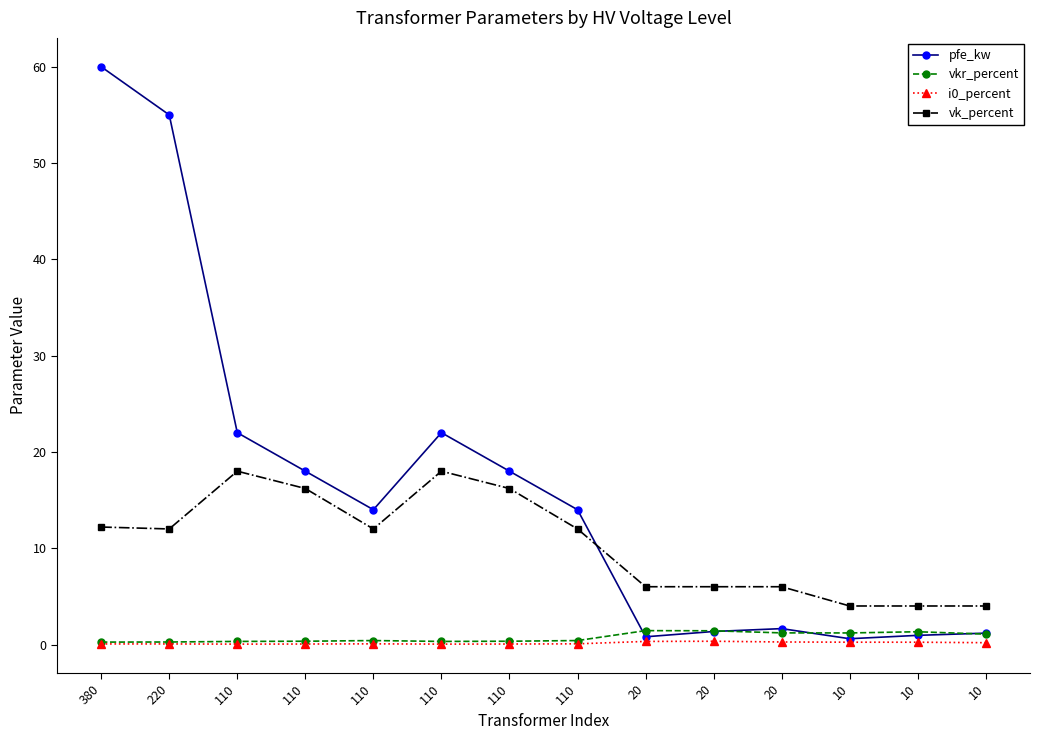

What is the highest value of the vk_percent series?

18.0